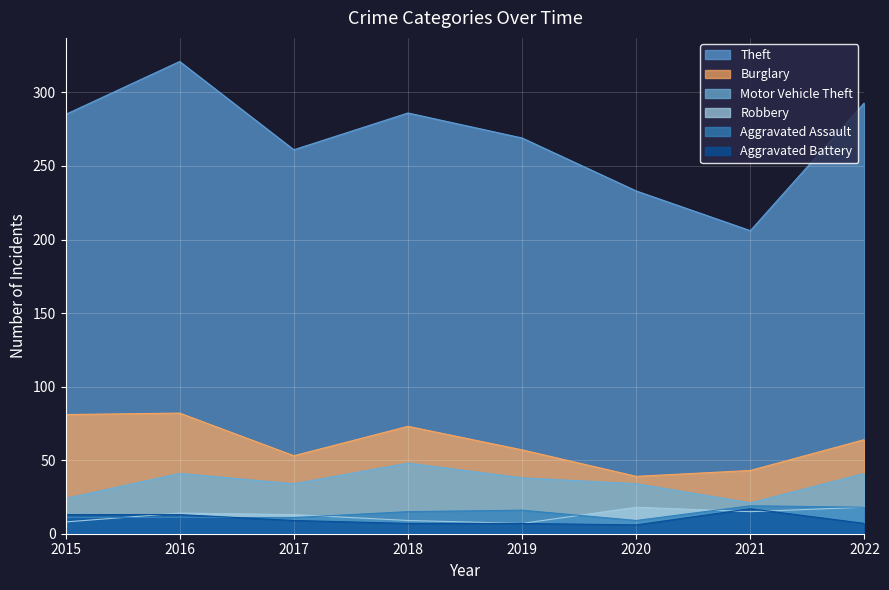

What is the value of the Aggravated Assault point at the 1st from the left?

11